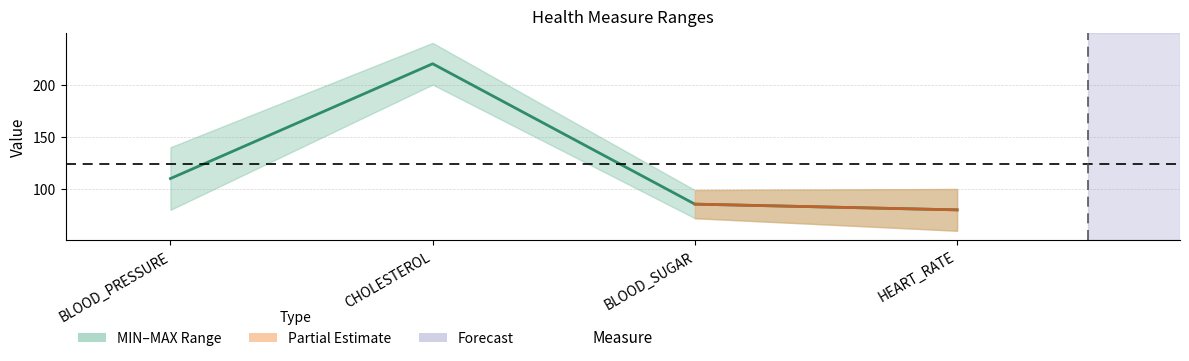

How many data points are above 110?

1